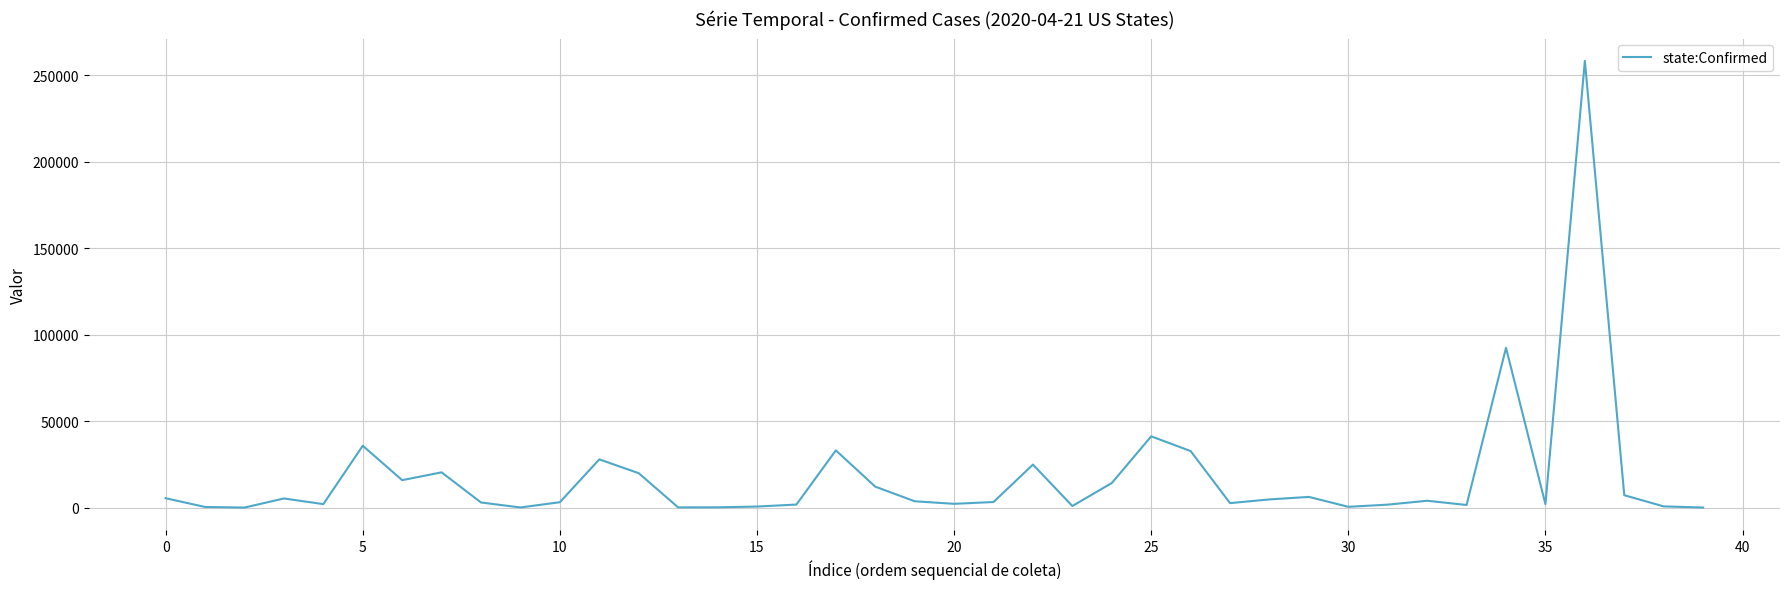

What is the difference between the maximum and minimum values?

258361